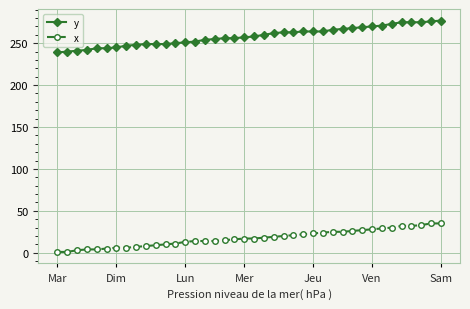

Which series has the largest total across all categories?

y